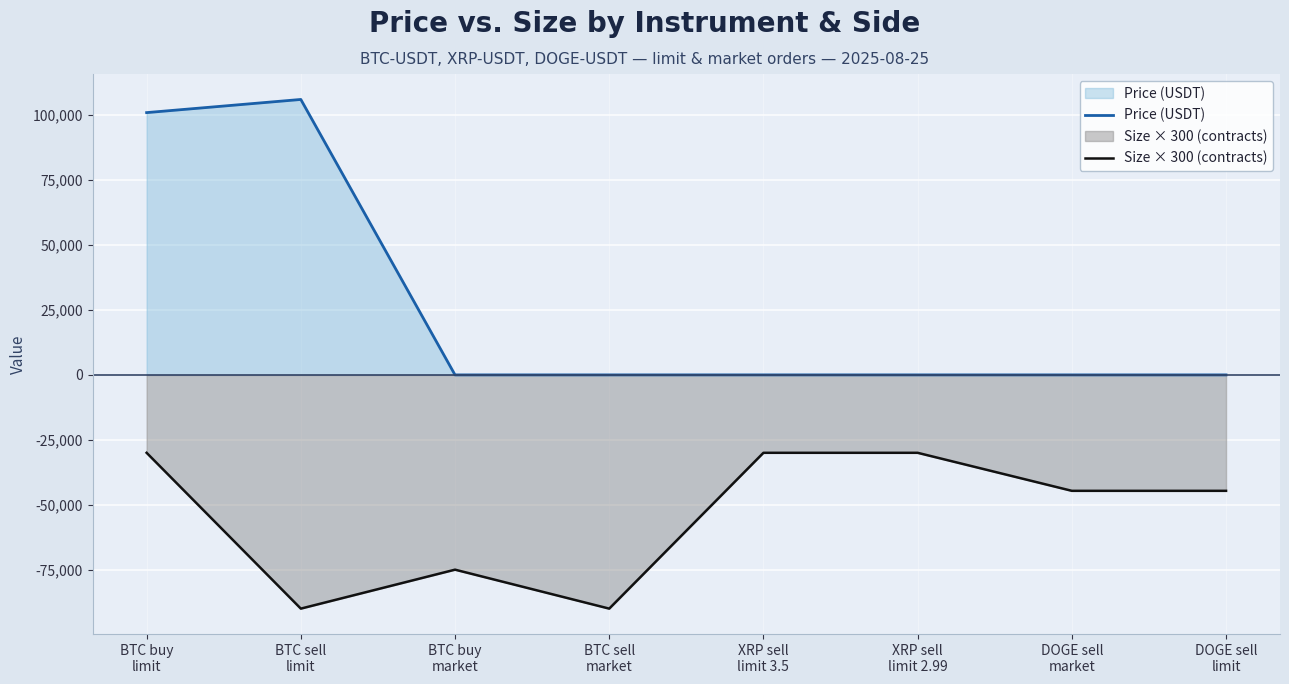

What are all the series names shown in the legend?

Price (USDT), Size × 300 (contracts)